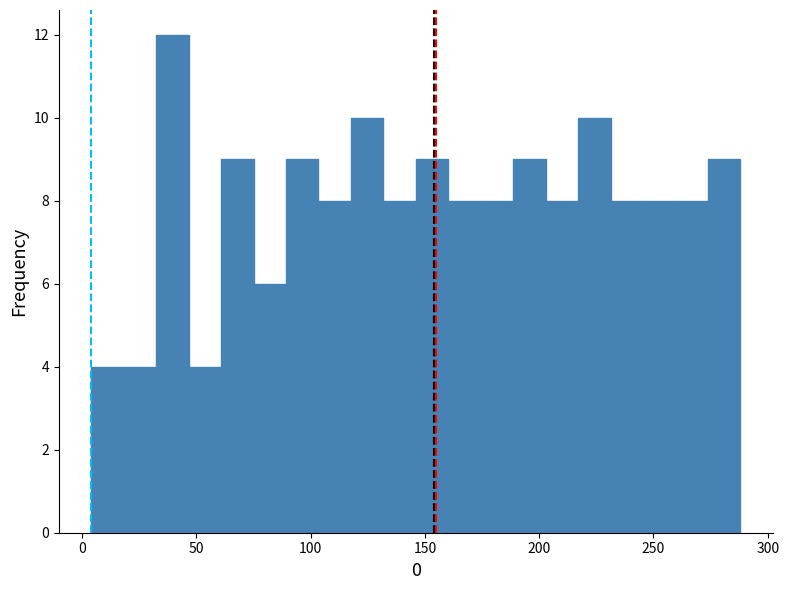

Around what value on the x-axis is the tallest bar? Give the approximate position of its centre, as read against the axis.

40